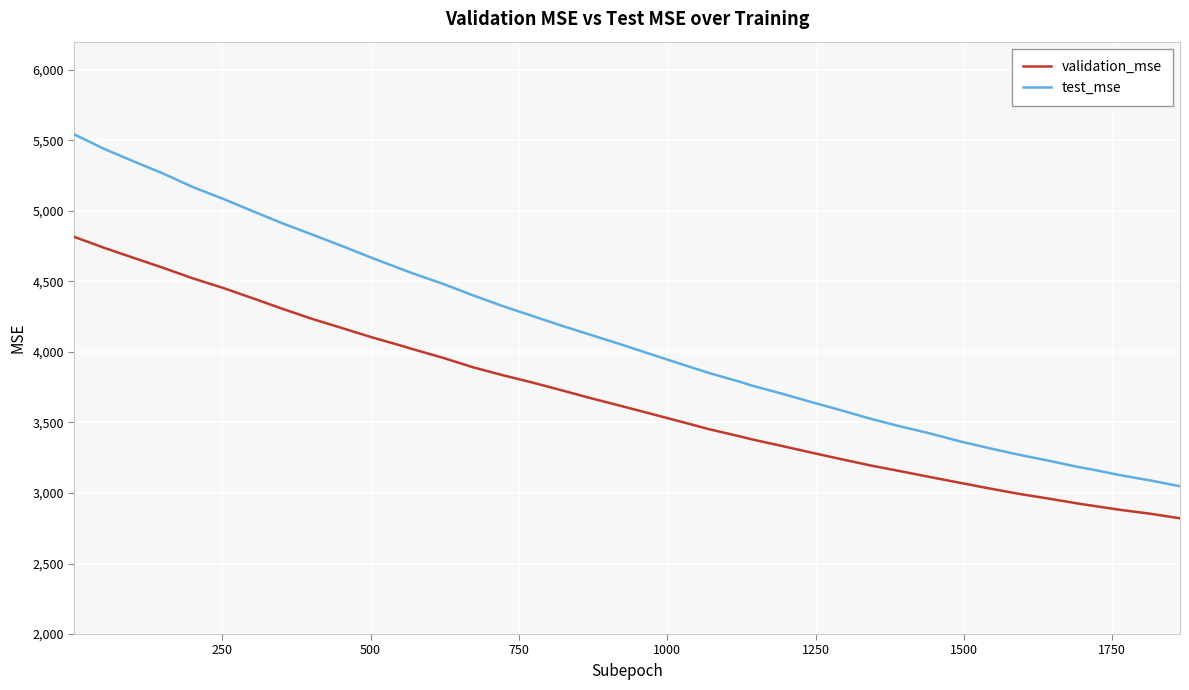

Which series has the widest spread of values?

test_mse